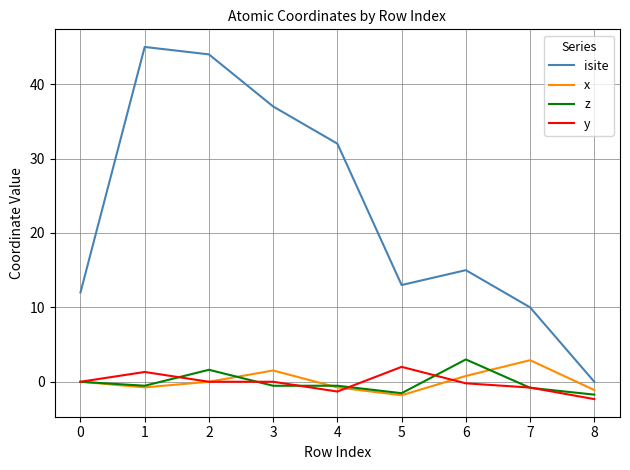

Is the value of x at 5 greater than the value of isite at 0?

No